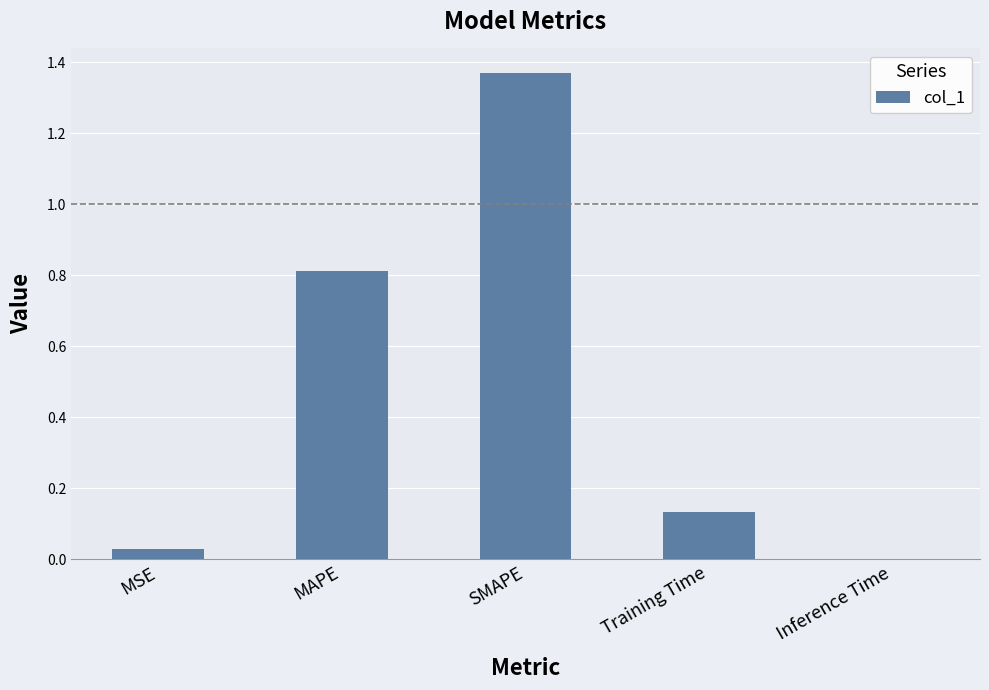

The chart shows a value of 0.0 at Inference Time. True or false?

True